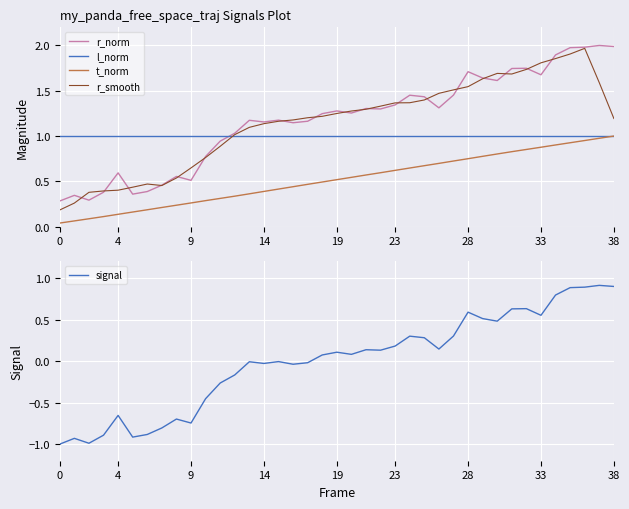

True or false: signal and l_norm cross at least once.

False